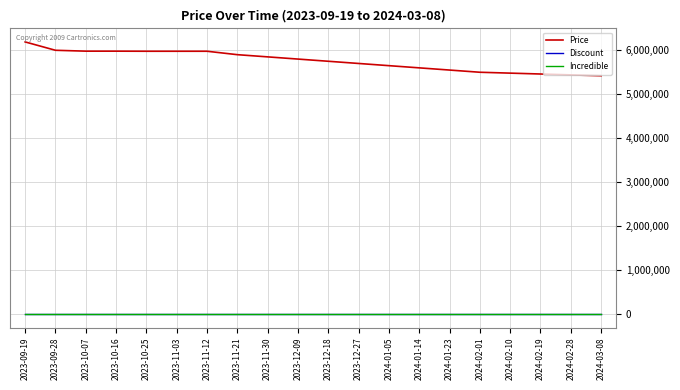

Reading left to right, transcribe all the data shown in this chart.

Price: 6190000	6000000	5980000	5980000	5978000	5978000	5978000	5900000	5850000	5800000	5750000	5700000	5650000	5600000	5550000	5500000	5480000	5460000	5440000	5420000
Discount: 0	0	0	0	0	0	0	0	0	0	0	0	0	0	0	0	0	0	0	0
Incredible: 0	0	0	0	0	0	0	0	0	0	0	0	0	0	0	0	0	0	0	0